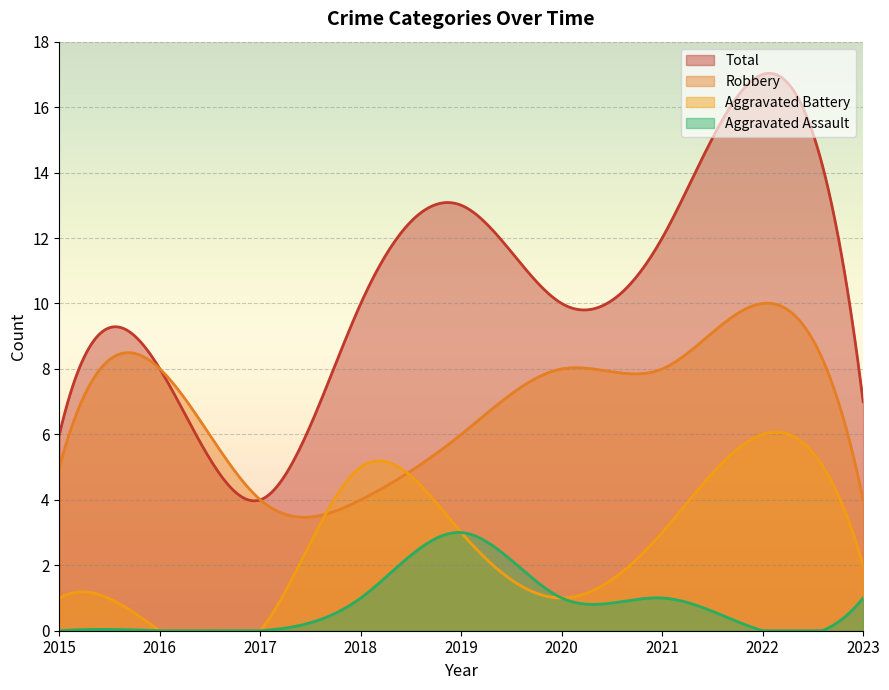

Rank the series by their maximum value, from lowest to highest.

Aggravated Assault, Aggravated Battery, Robbery, Total